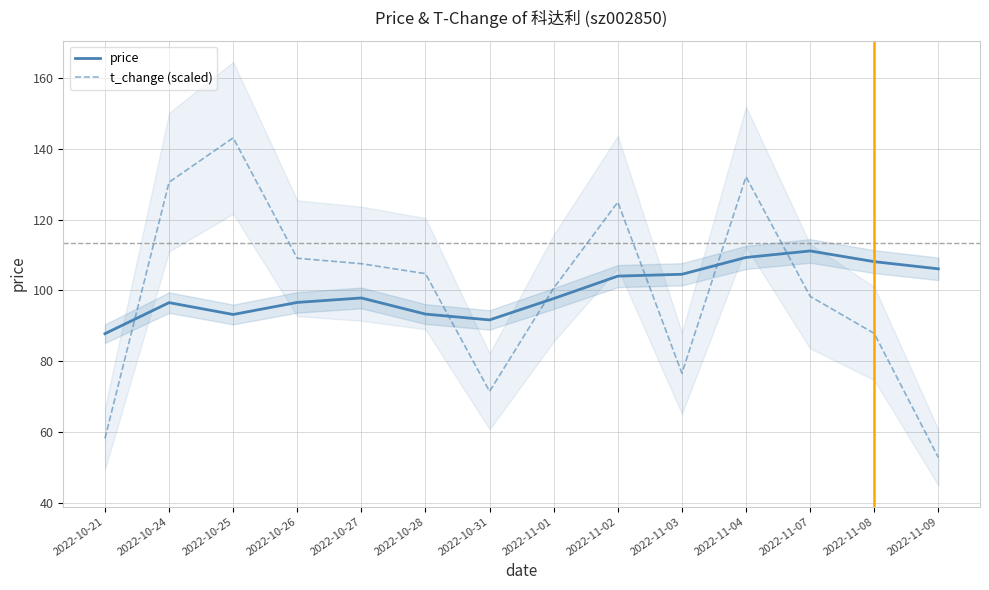

What is the total value across all series at 2022-11-01?

198.3